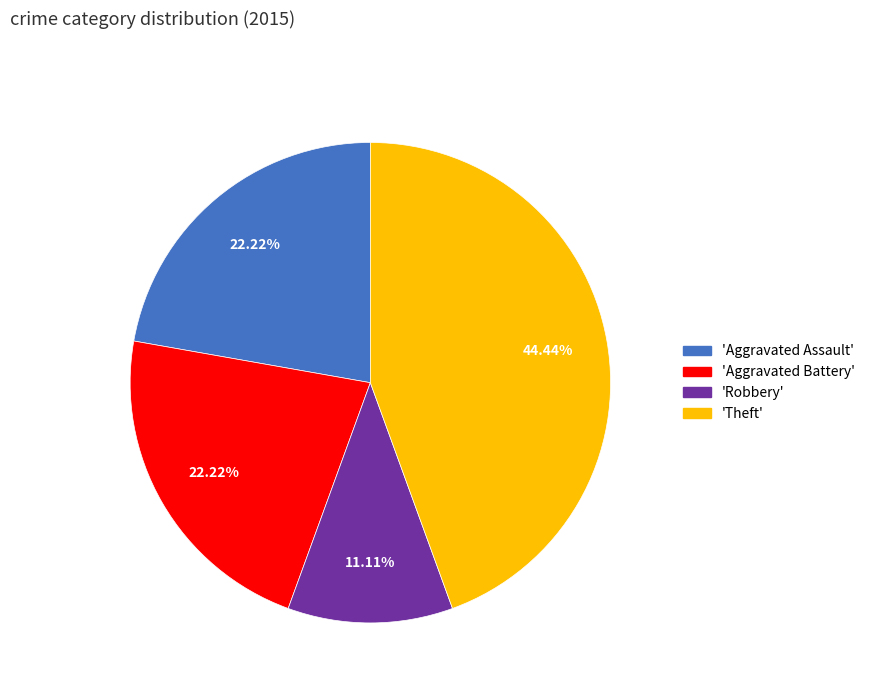

Does any single category account for the majority?

No